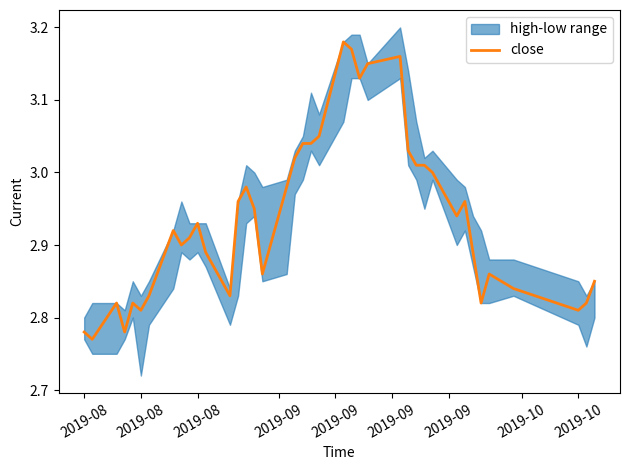

What is the difference between the maximum and minimum values?

0.4